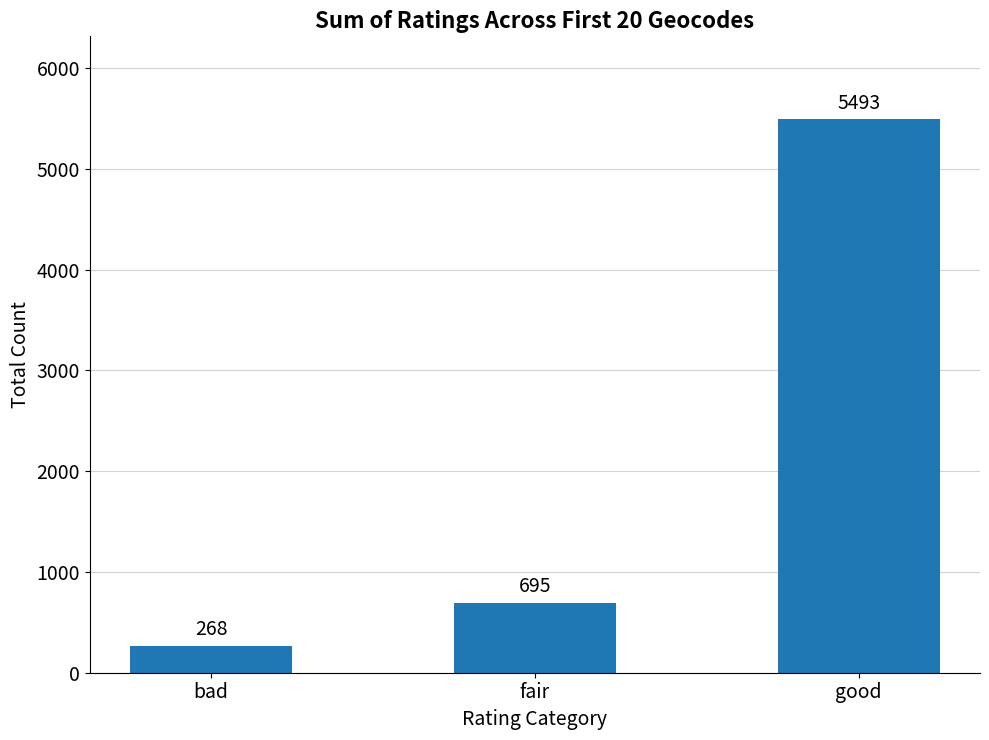

What is the difference between the maximum and minimum values?

5225